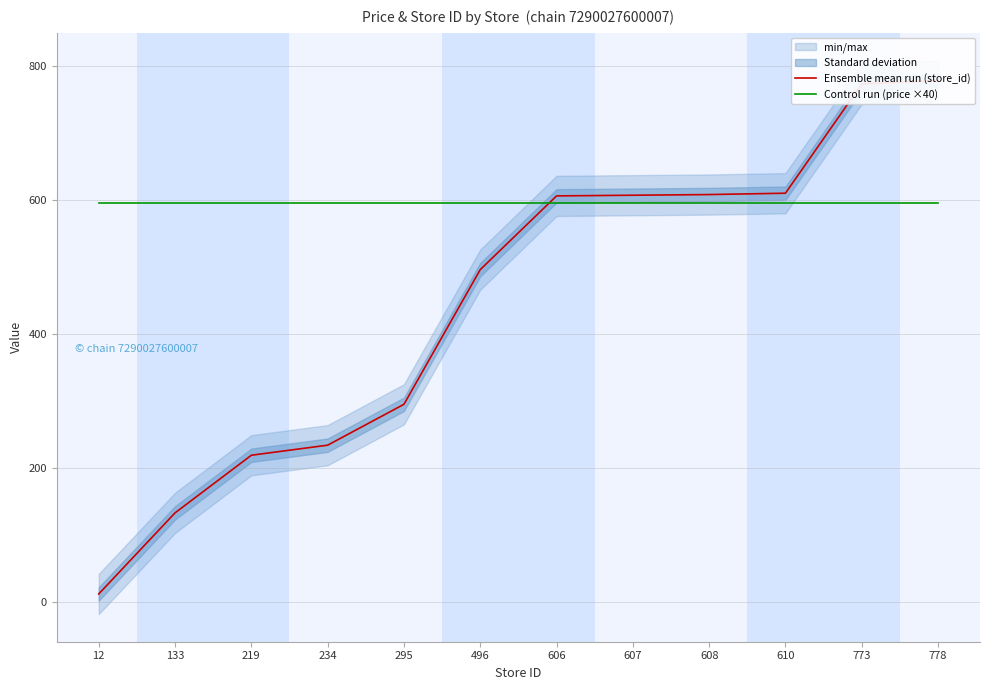

At which category is the sum across all series the highest?

778